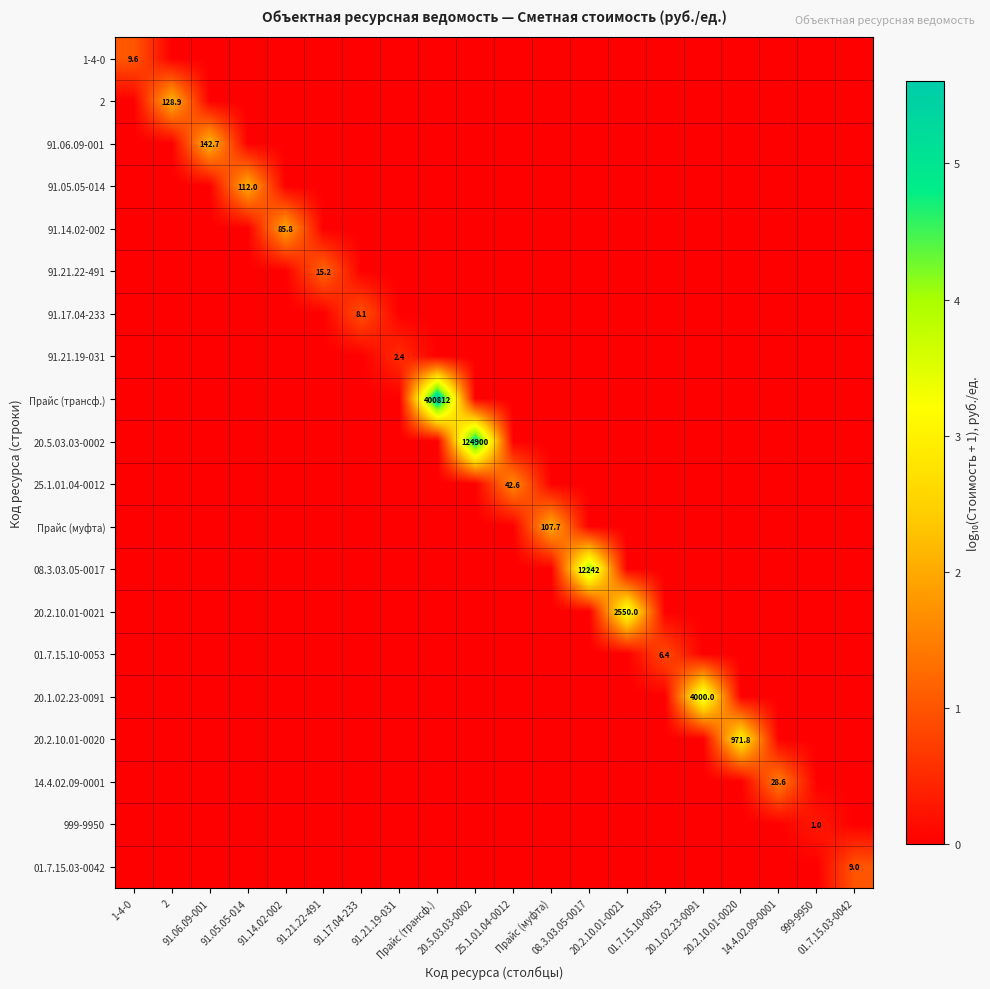

Between 91.05.05-014 and 91.21.19-031, which series saw the biggest shift?

91.05.05-014